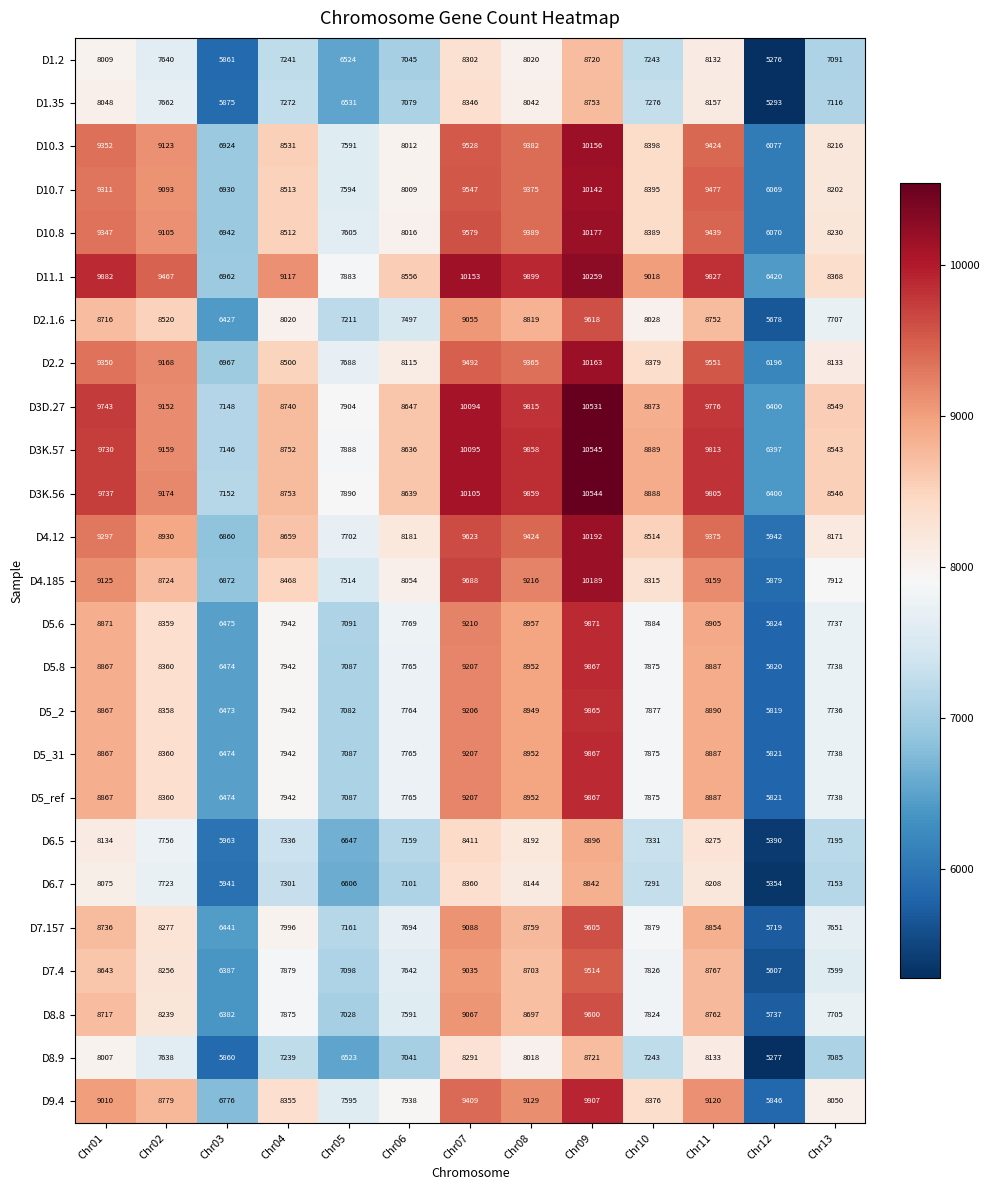

How many distinct data groups are displayed?

25